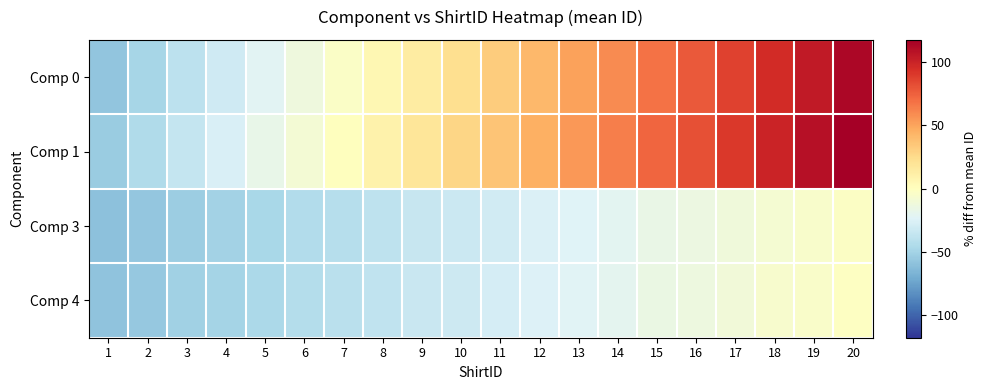

What is the total value across all series at 10?

-12.6